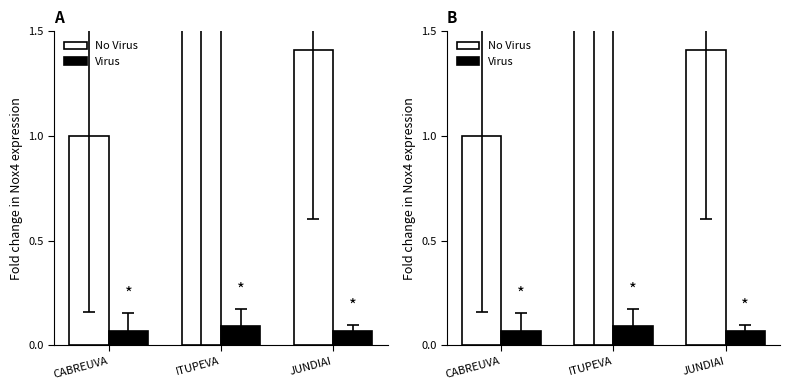

What is the sum of all Virus values?

0.2